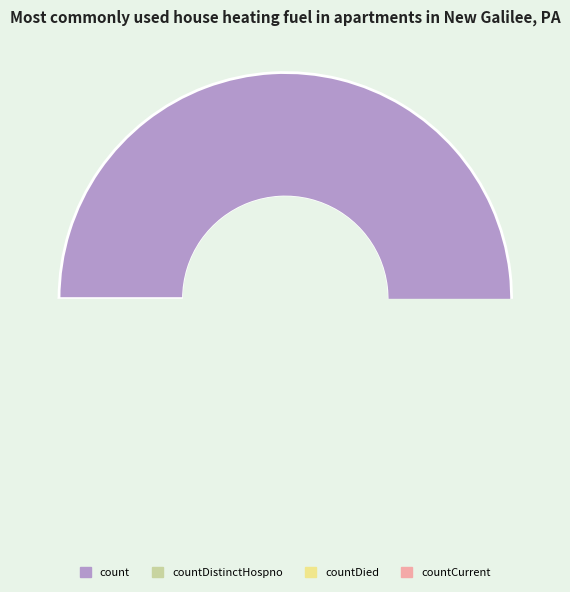

Approximately how many times larger is the value at count compared to countCurrent?

48.5